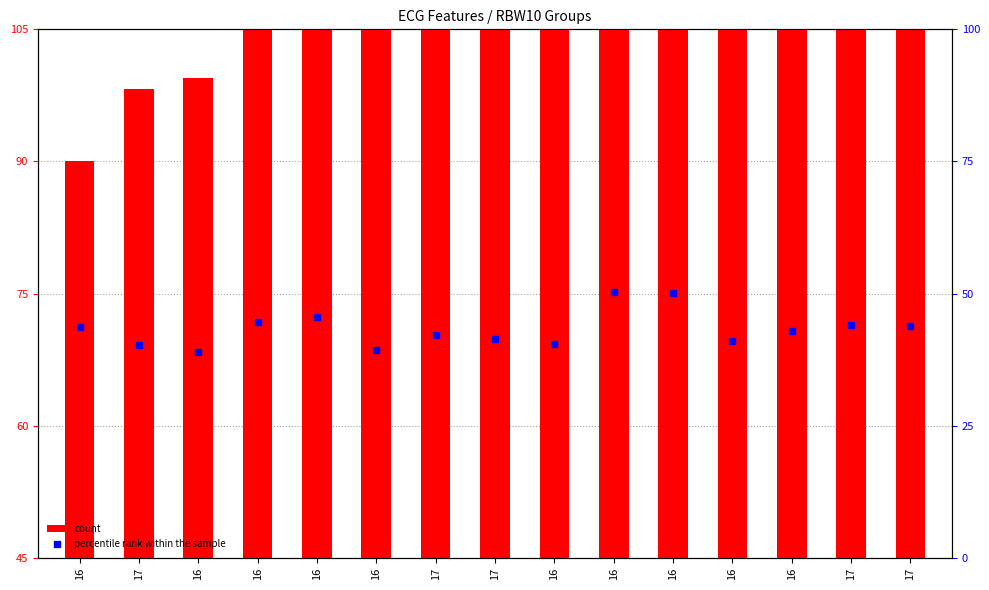

What is the sum of all count values?

1203.3